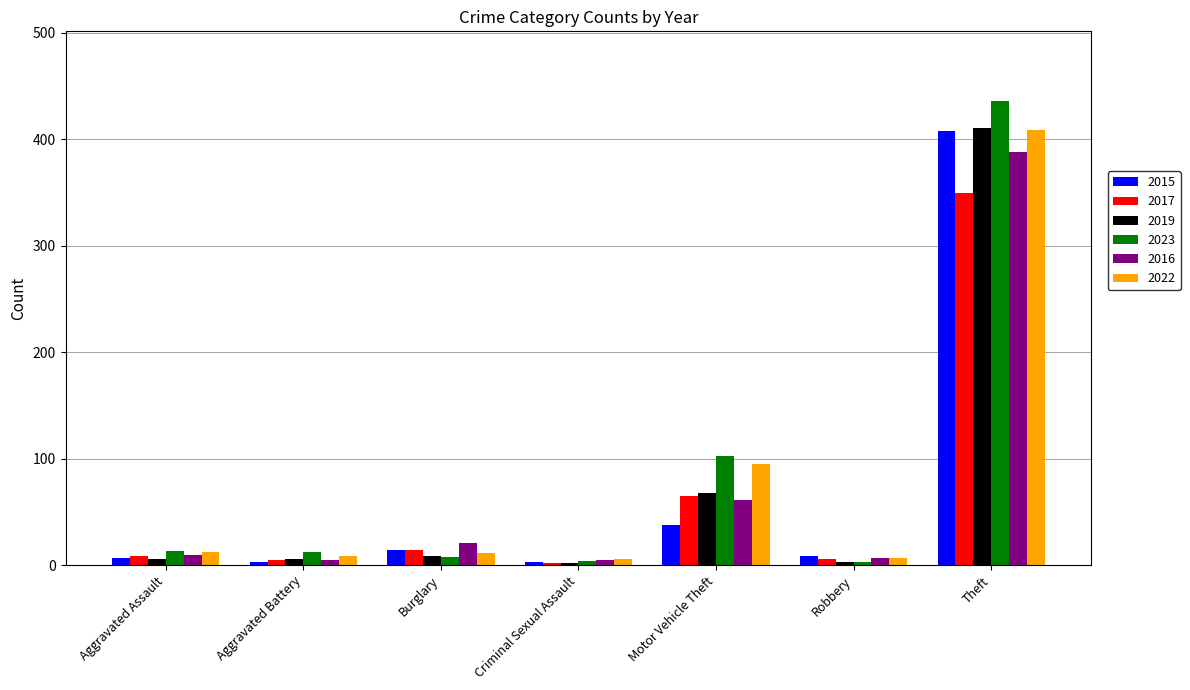

At which label does 2017 reach its peak?

Theft